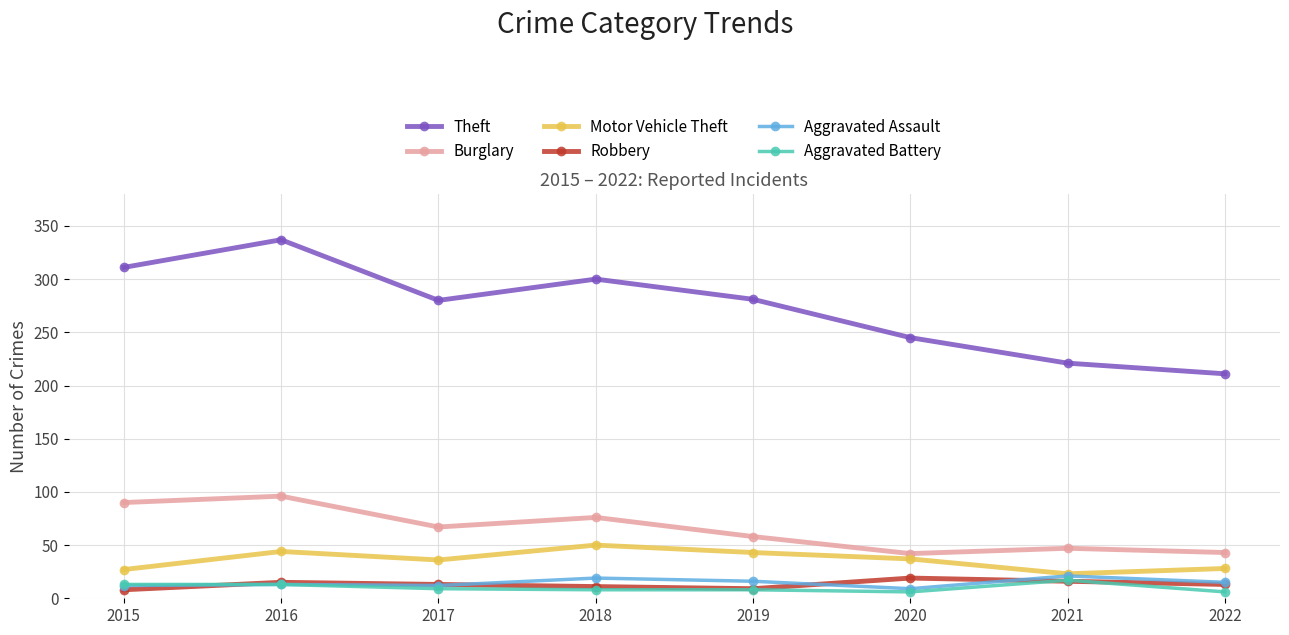

What is the value of the Aggravated Assault point at the 8th from the left?

15